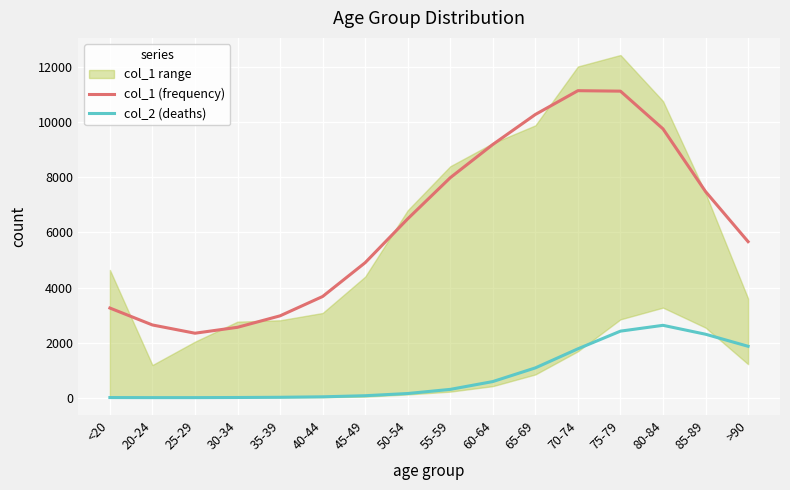

True or false: col_2 (deaths) and col_1 (frequency) intersect in this chart.

False